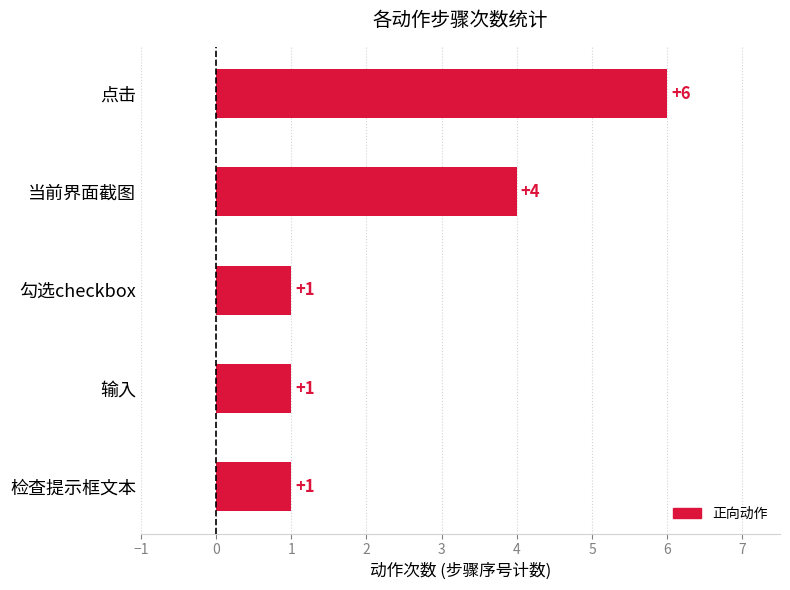

How many values are between 1 and 4?

4